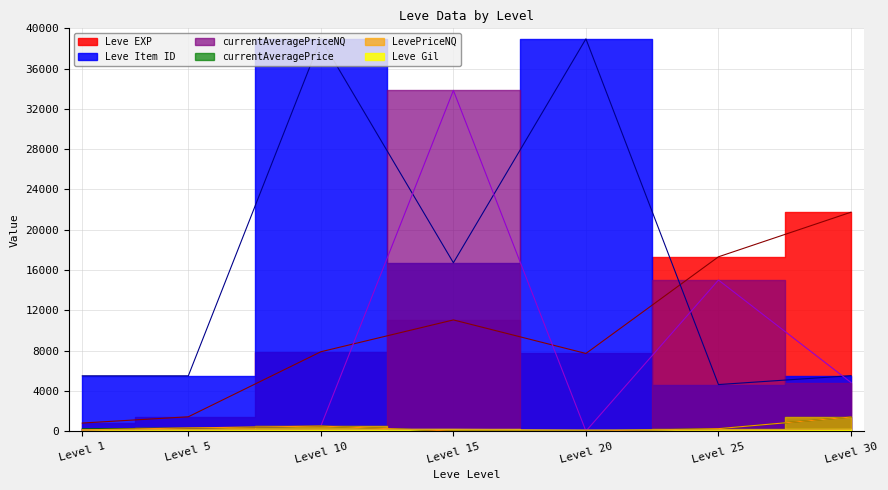

True or false: LevePriceNQ has a value of 833.7 at Level 10.

False